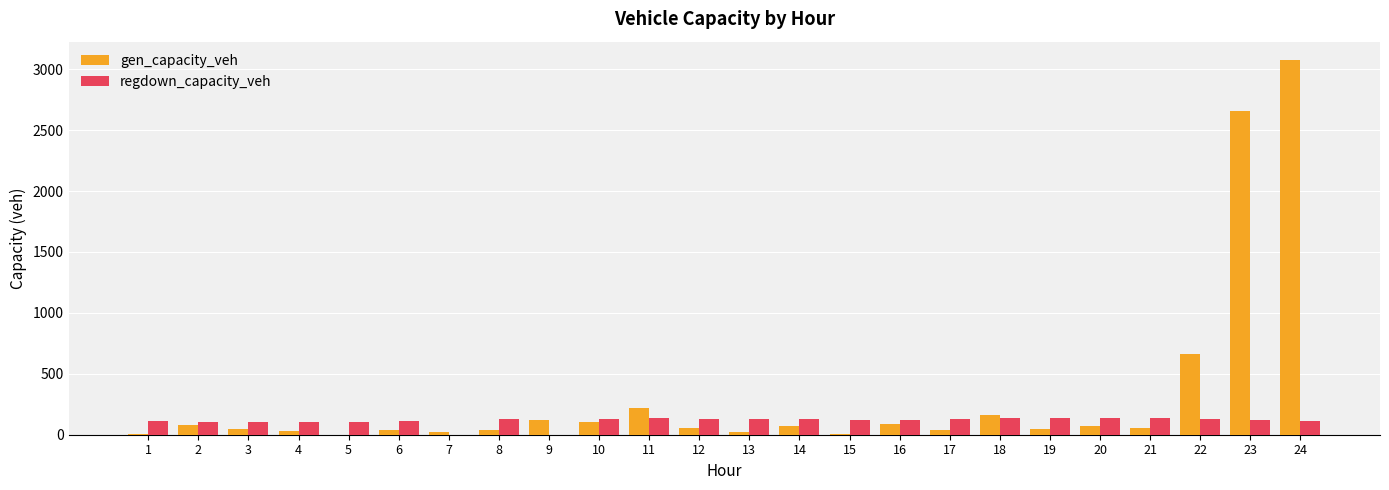

At which category is the sum across all series the highest?

24